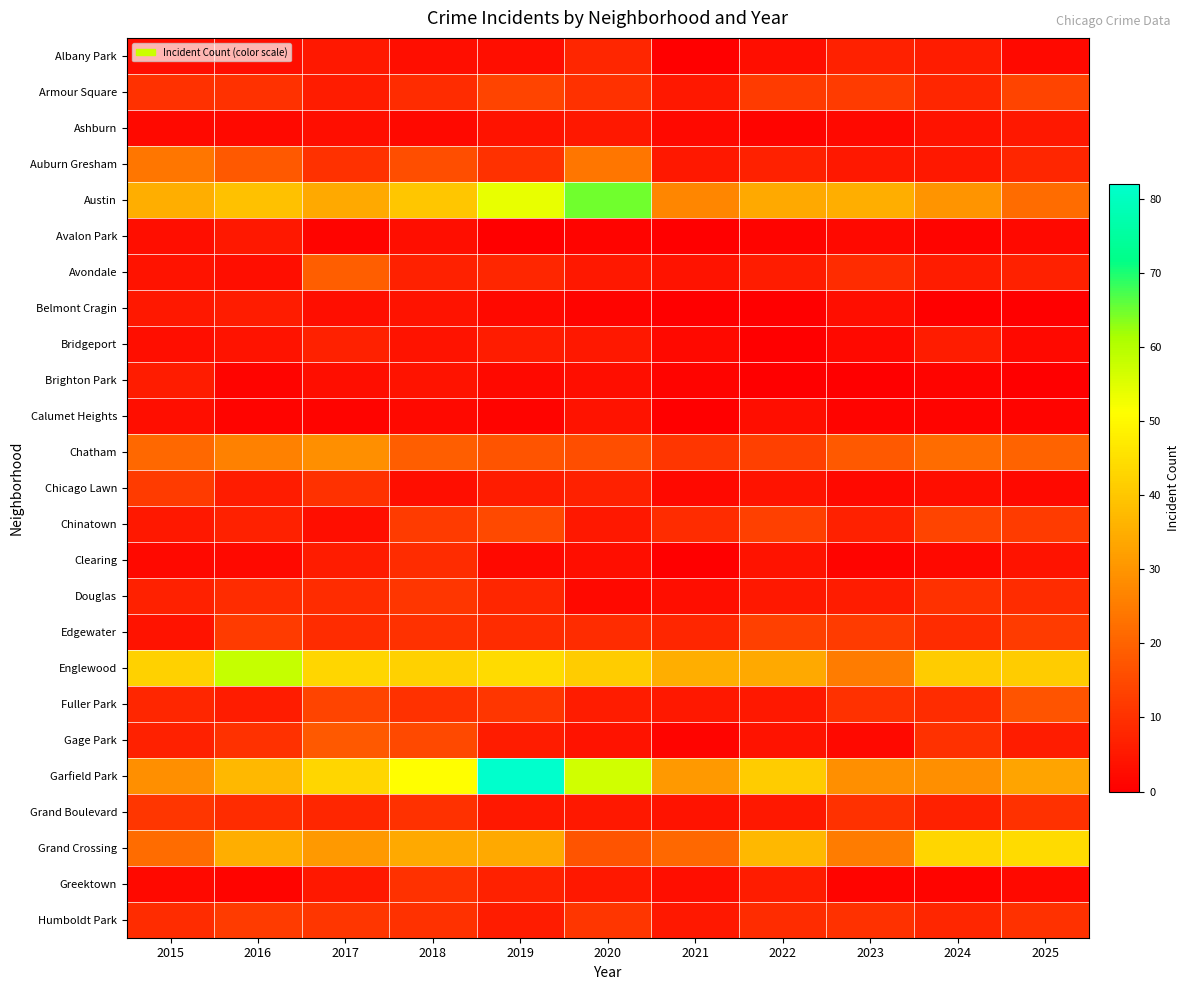

Which series has the largest total across all categories?

Garfield Park